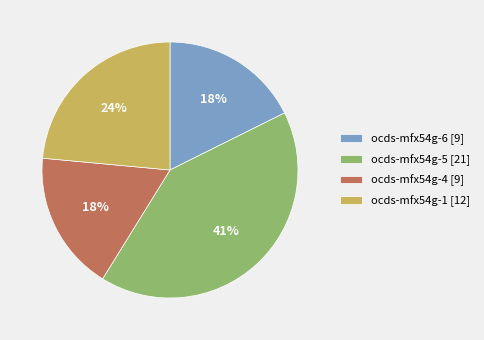

Do ocds-mfx54g-6 [9] and ocds-mfx54g-1 [12] together represent more than half of the pie?

No